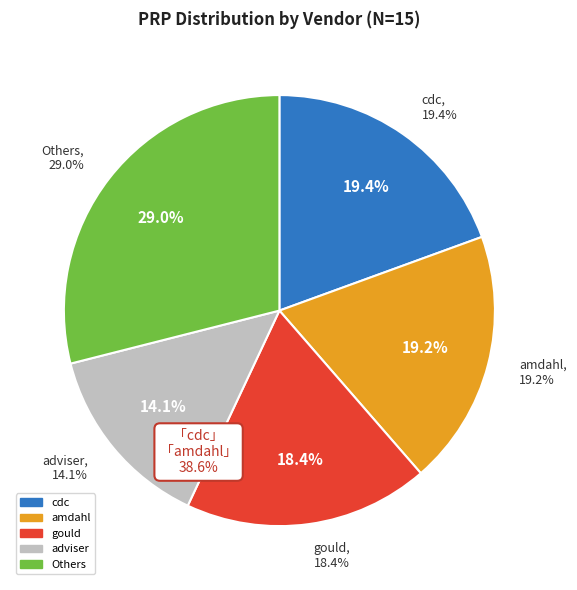

Does any single category account for the majority?

No